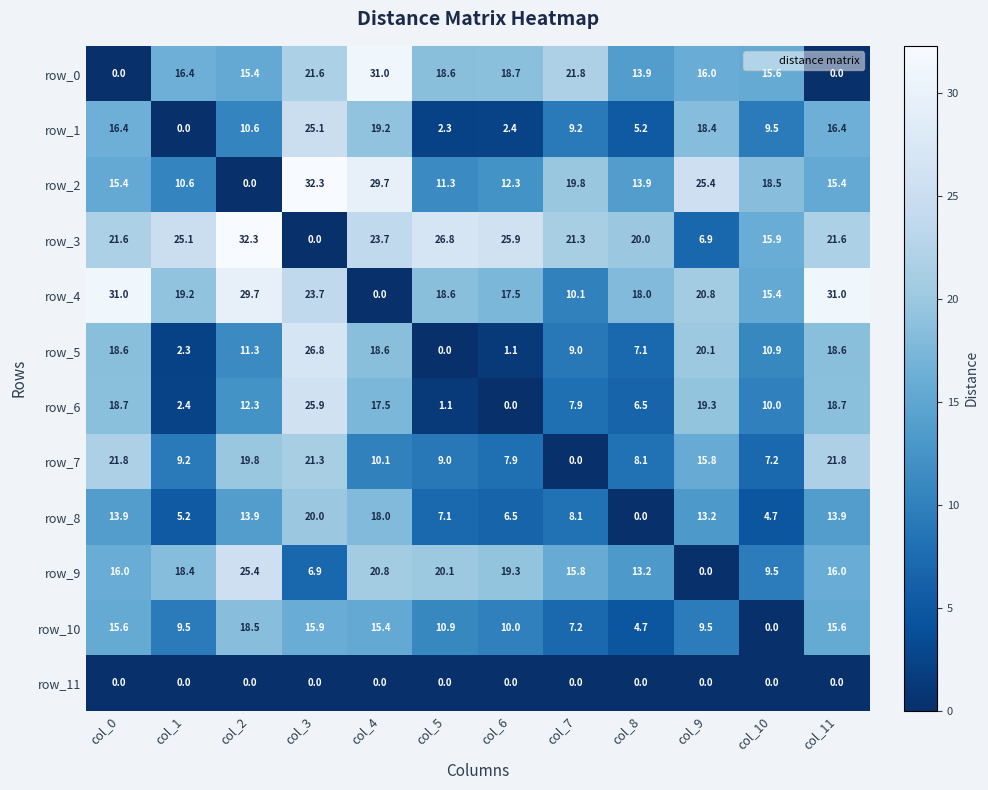

Which series has the largest total across all categories?

row_3